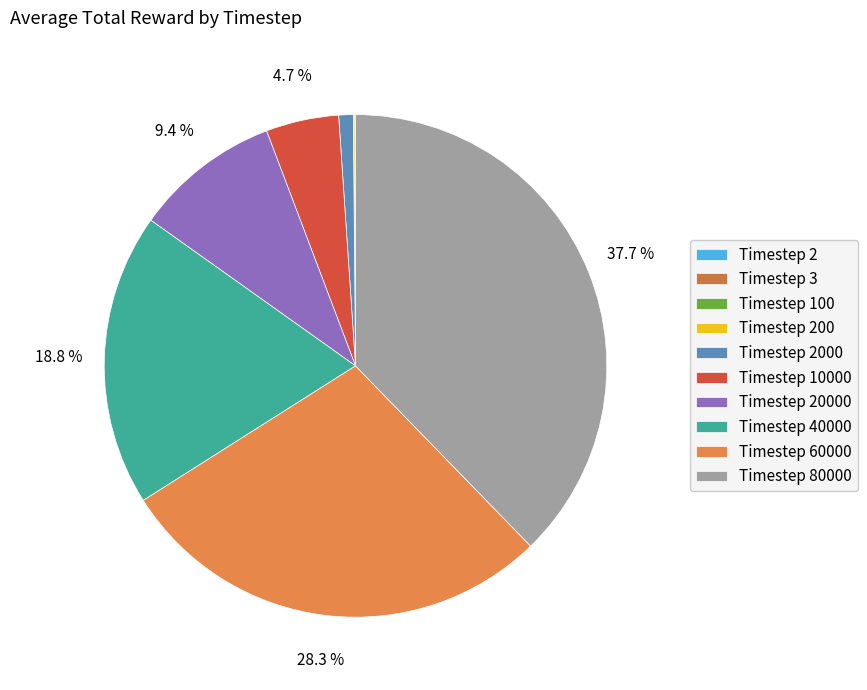

Which category has the biggest portion of the pie?

Timestep 80000